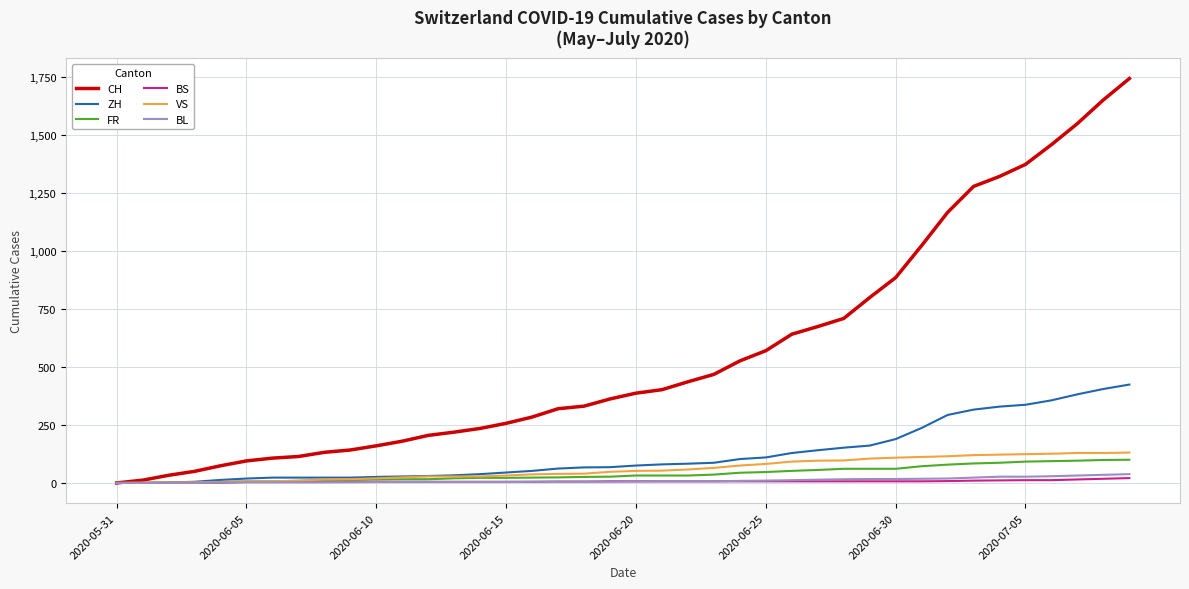

What is the greatest value displayed?

1743